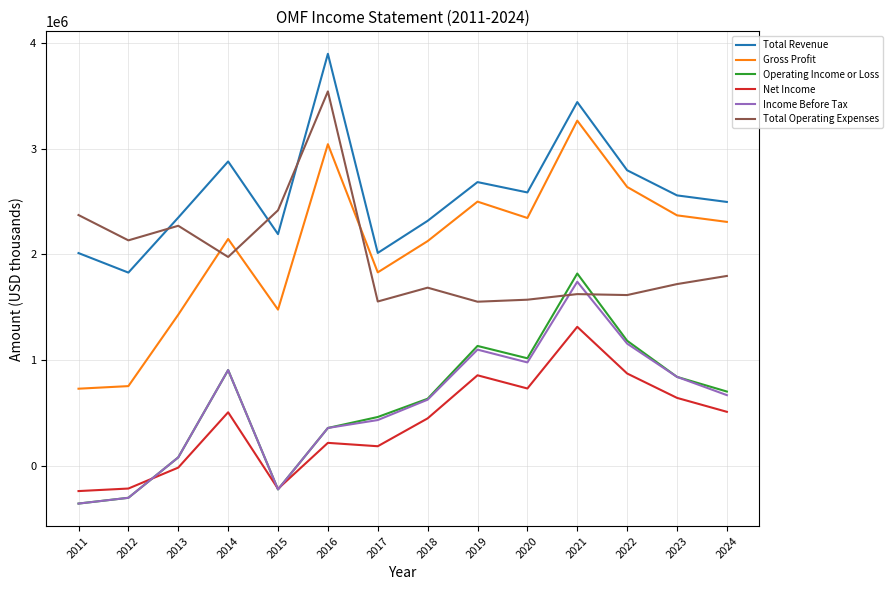

How many positive values does the Income Before Tax series have?

11